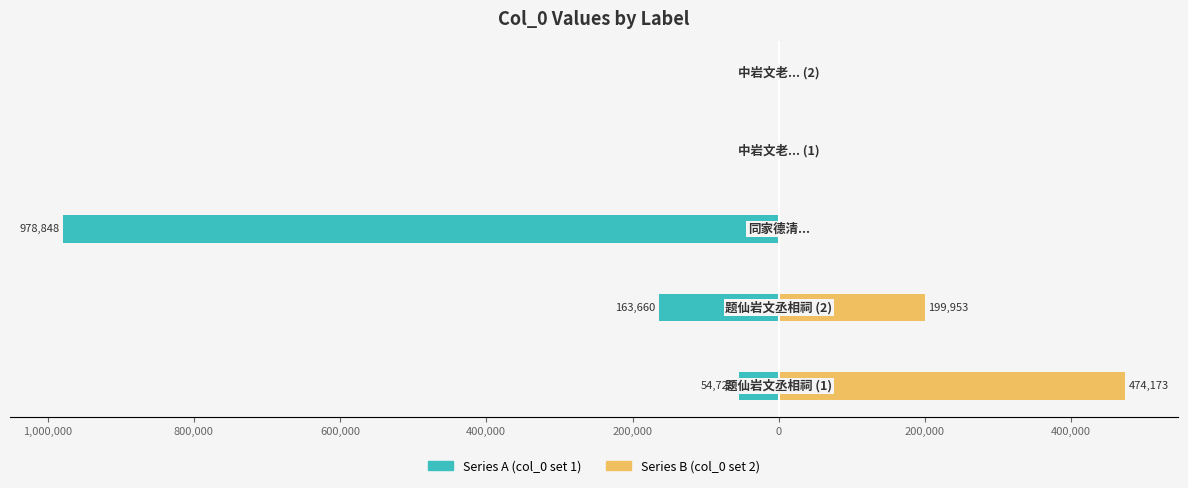

Rank the series by their maximum value, from highest to lowest.

Series B (col_0 set 2), Series A (col_0 set 1)